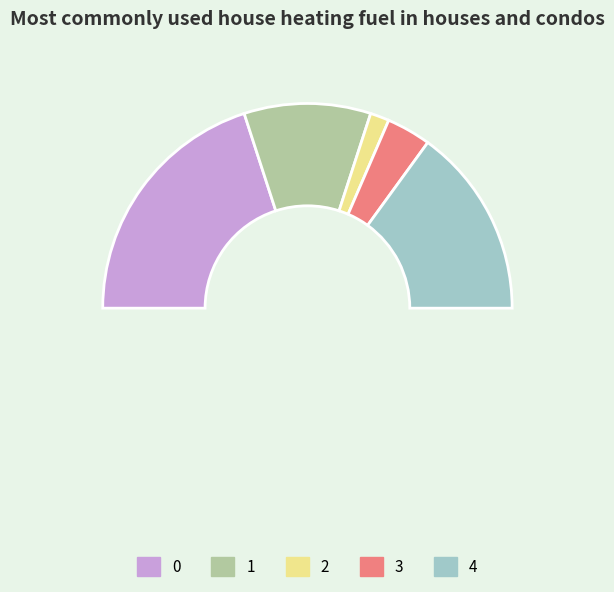

To the nearest percent, what is the average slice percentage?

20%